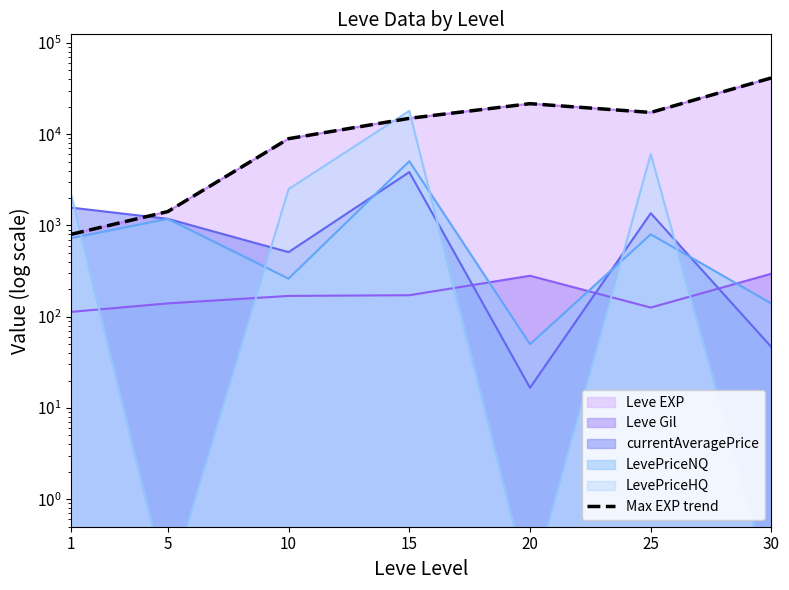

The chart shows a value of 1420 at 5. True or false?

True